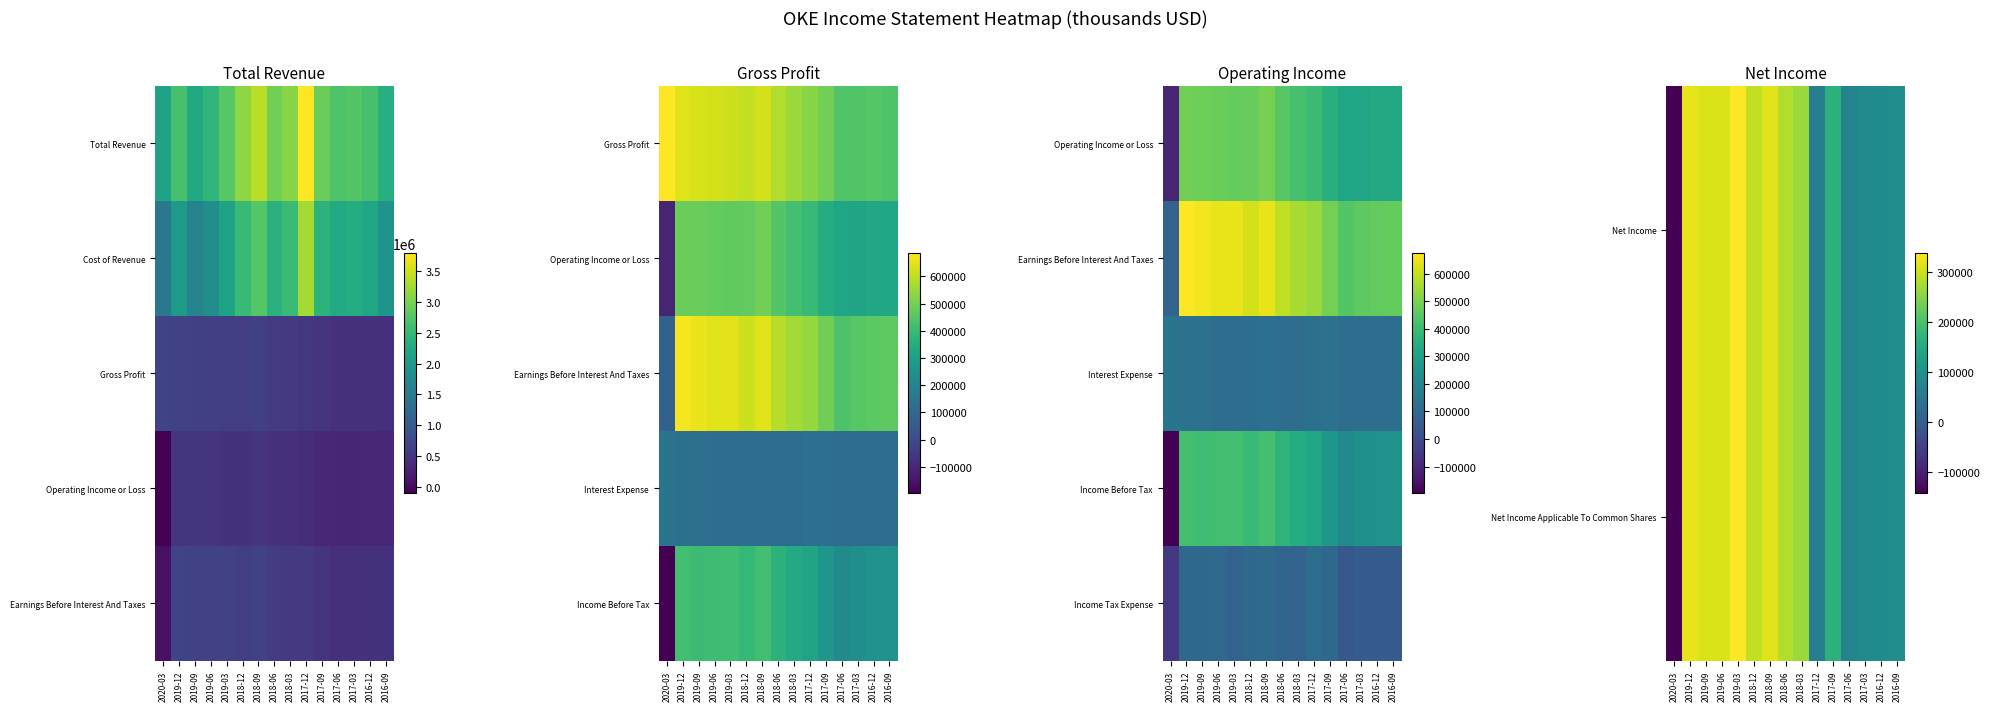

At which category does the chart reach its peak across all series?

2019-12